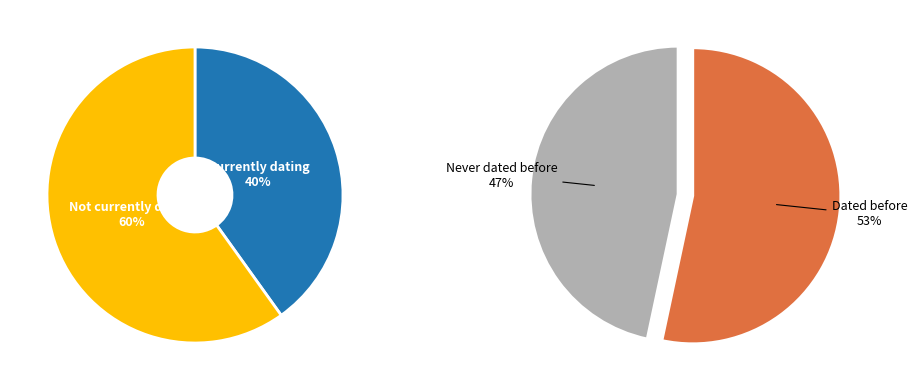

True or false: 1 accounts for 13% of the total.

False